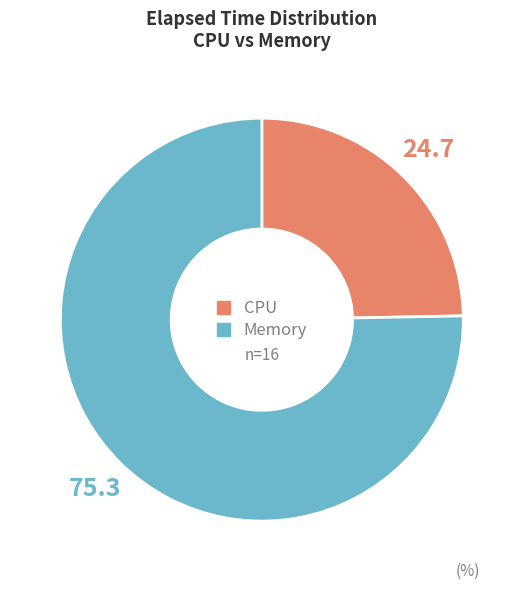

Is there a majority slice in this chart?

Yes